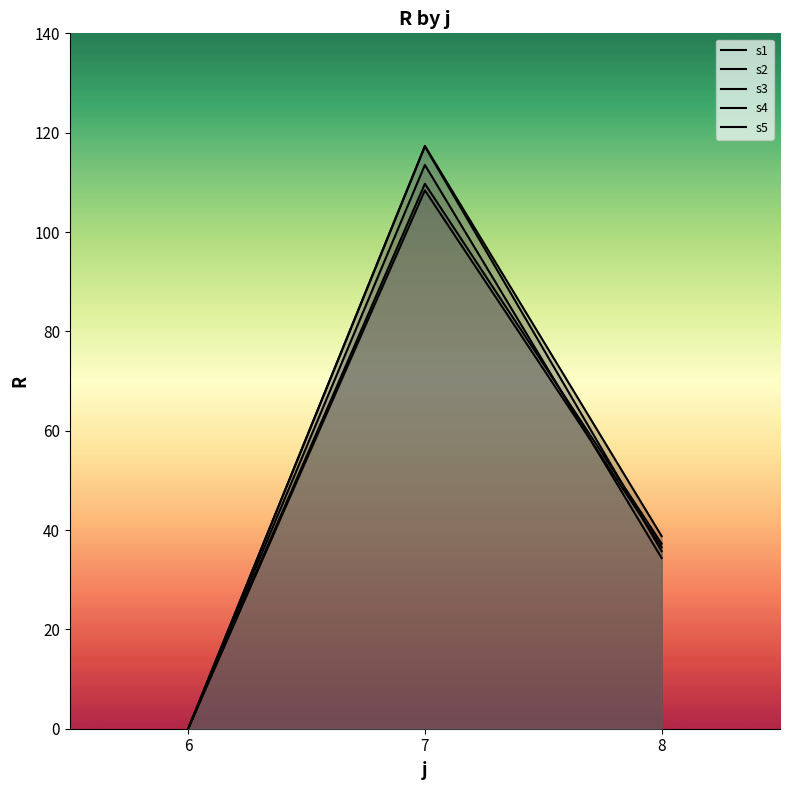

Which has a higher value, 8 or 6?

8